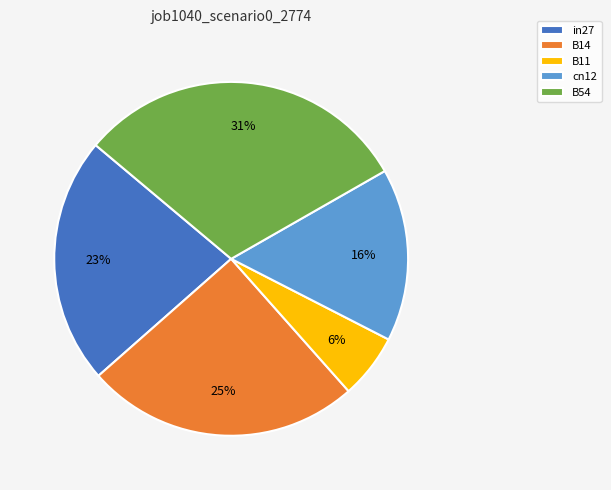

Which slice is the largest?

B54